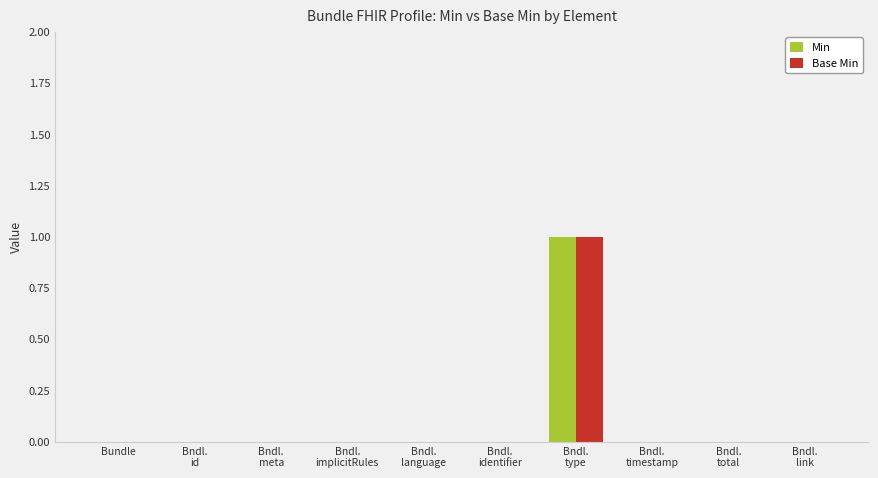

Is it true that Base Min equals 0 at Bundle?

True